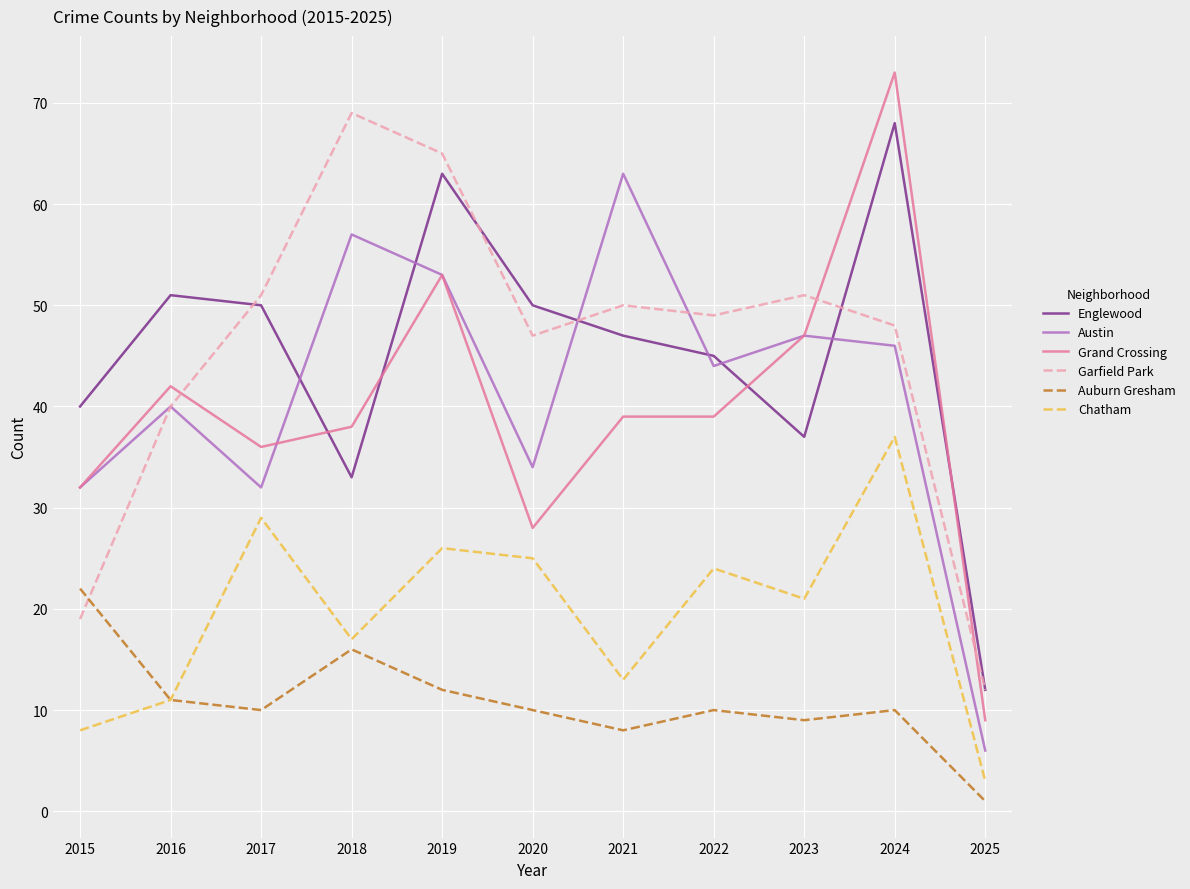

True or false: Auburn Gresham has more than 1 points higher than both neighbors.

True